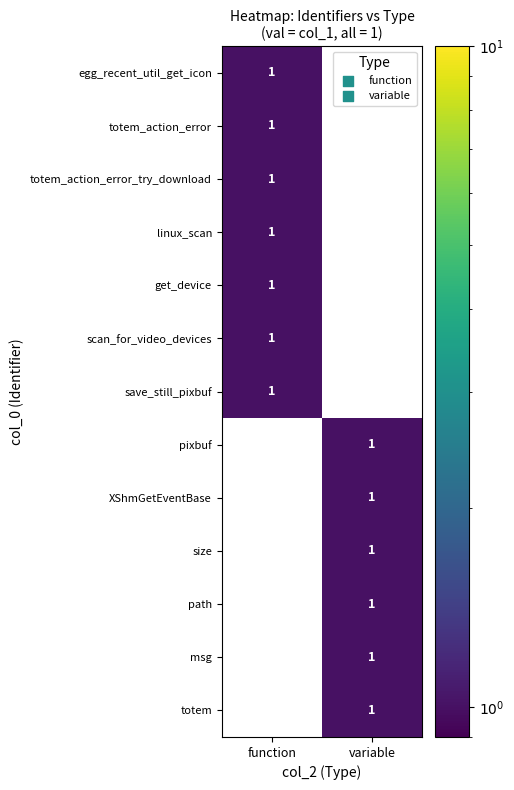

Is it true that save_still_pixbuf equals 1 at function?

True